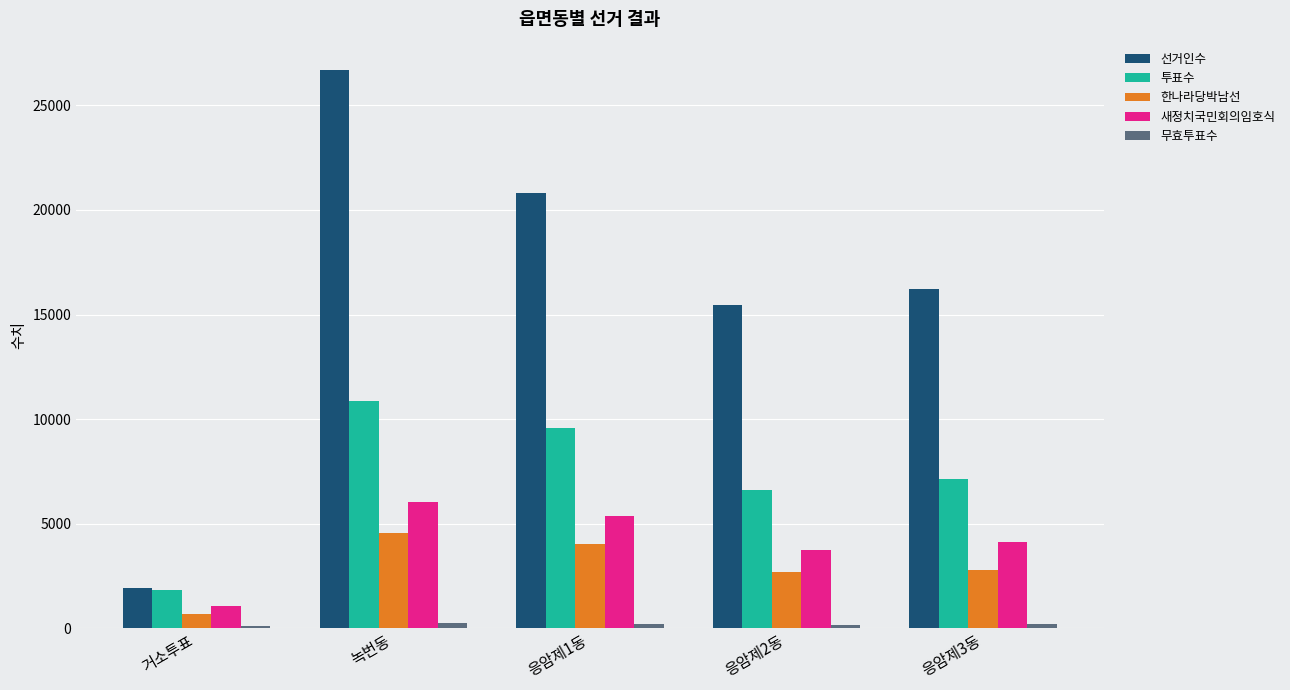

Which series changed the most between 거소투표 and 녹번동?

선거인수